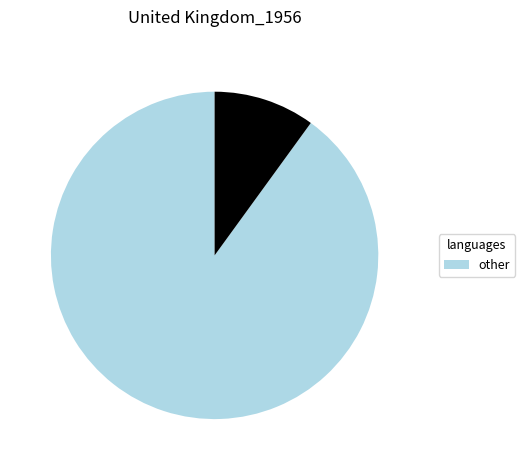

Is there a majority slice in this chart?

Yes